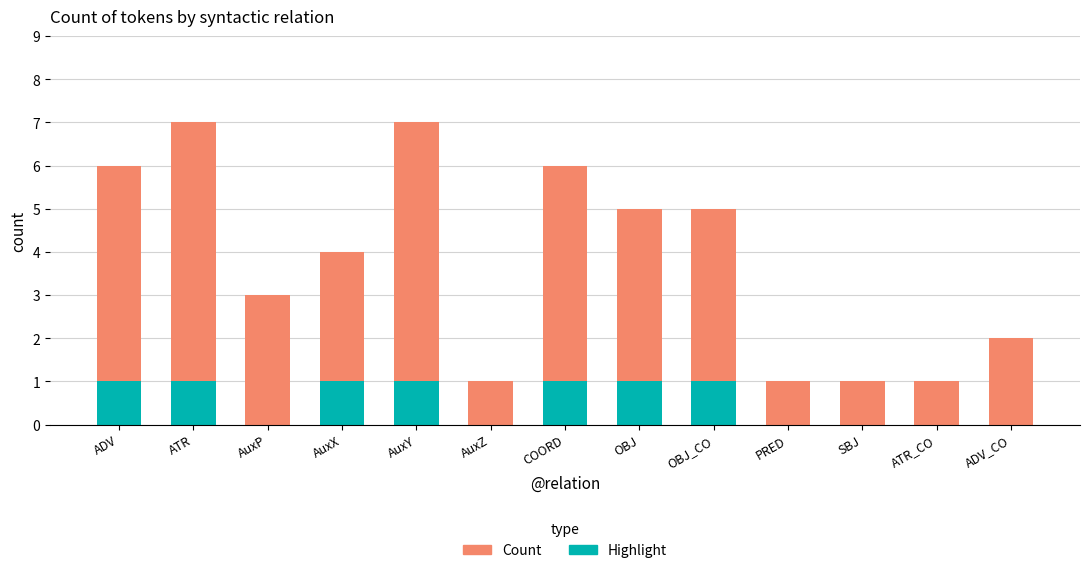

What is the total value across all series at OBJ_CO?

5